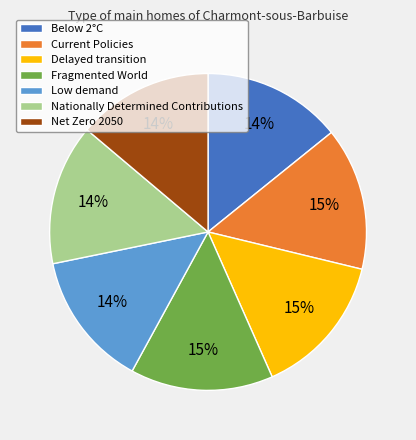

To the nearest percent, what portion does Fragmented World represent?

15%